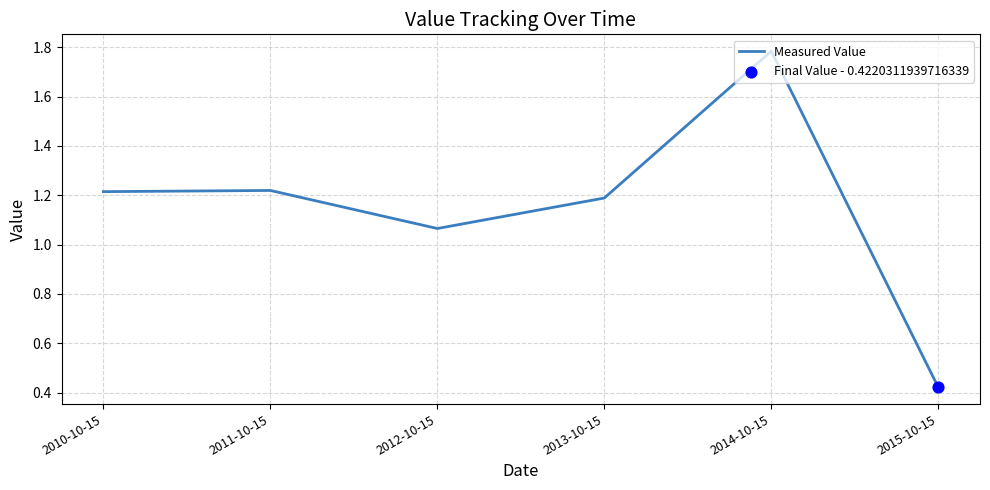

What is the change in value from 2013-10-15 to 2014-10-15?

+0.6